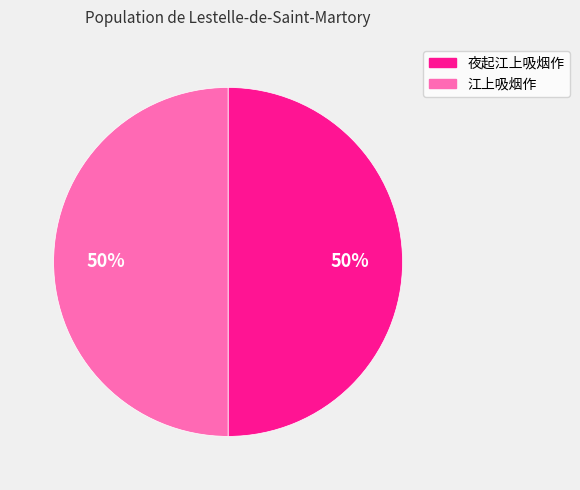

To the nearest percent, what is the average slice percentage?

50%